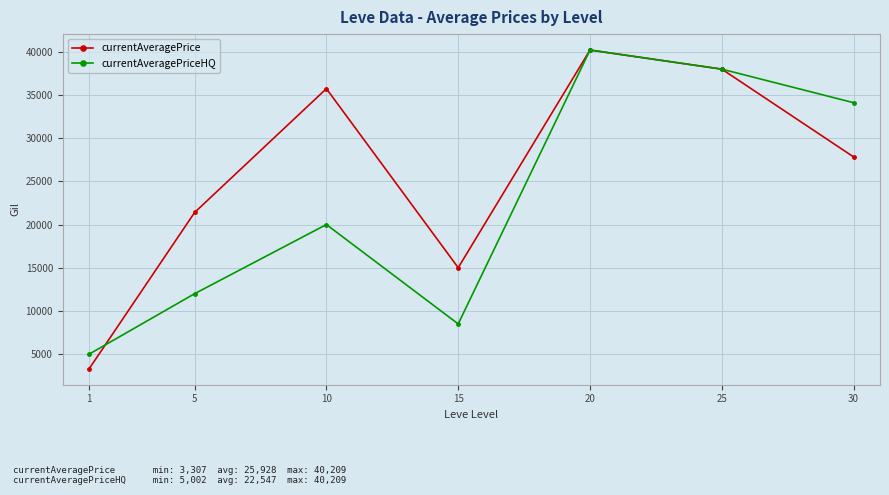

Is it true that currentAveragePrice equals 21401.0 at 5?

True